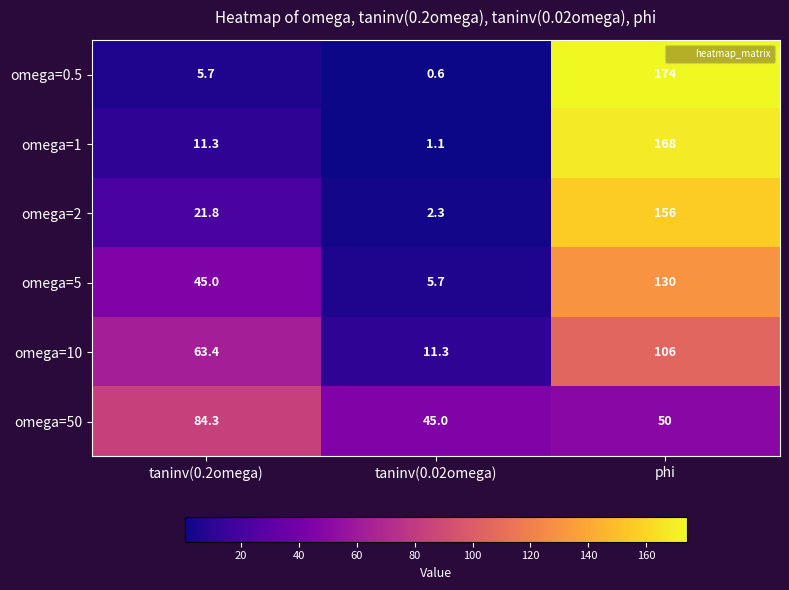

Between taninv(0.2omega) and taninv(0.02omega), which series saw the biggest shift?

omega=10